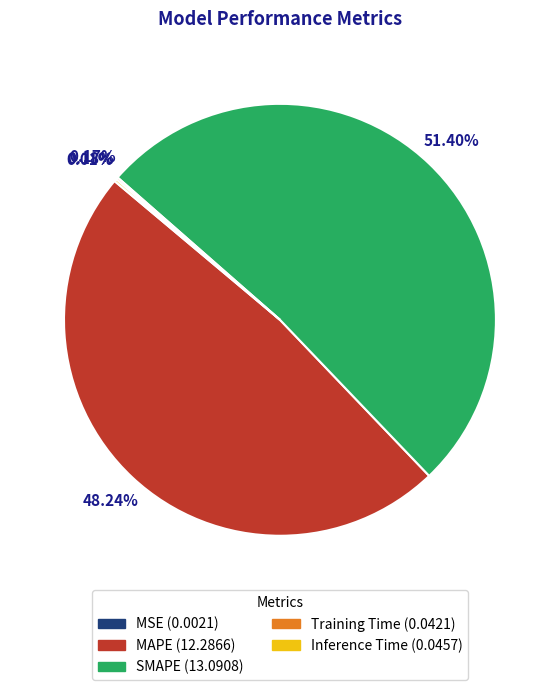

Is it true that SMAPE is 51% of the pie?

True